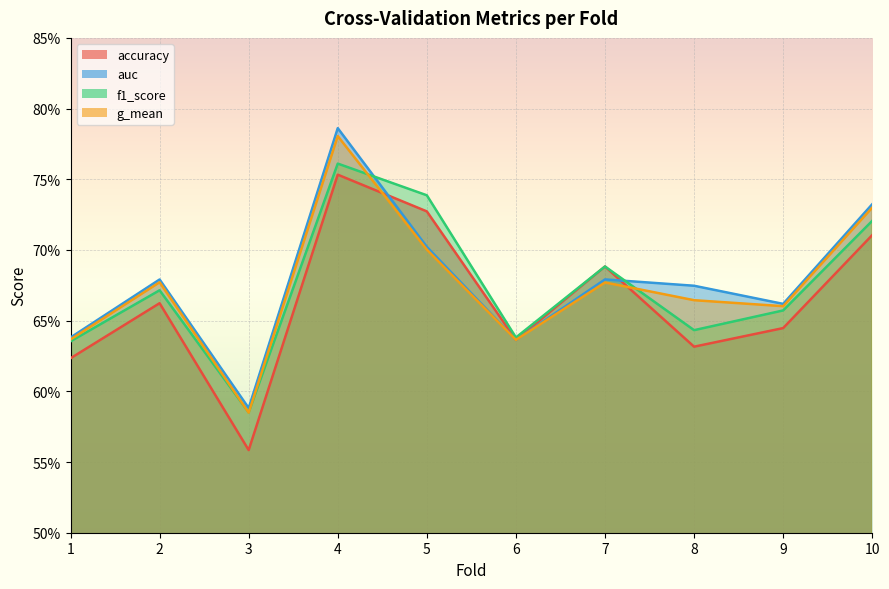

What is the value of the g_mean point at the 3rd from the left?

0.6